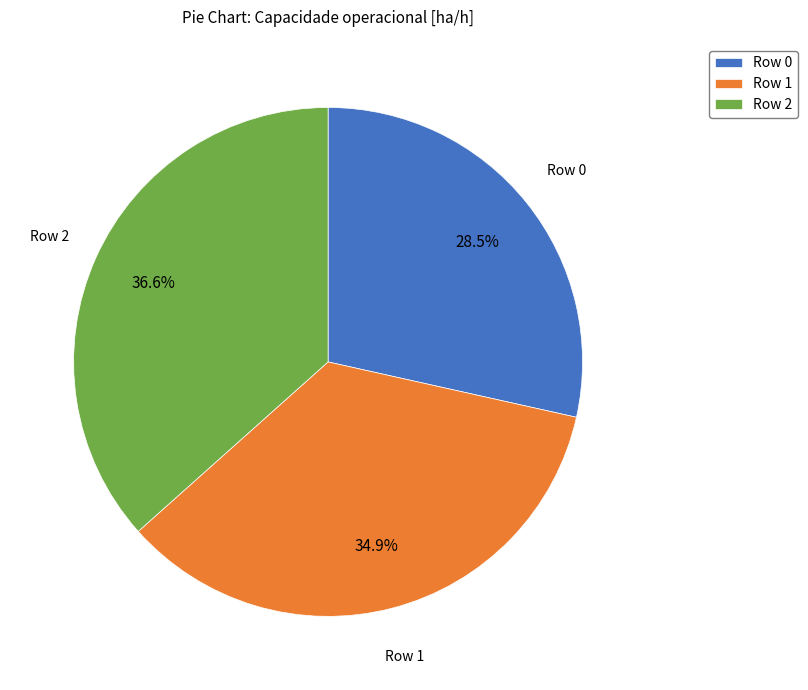

Is there any slice that represents more than half of the pie?

No